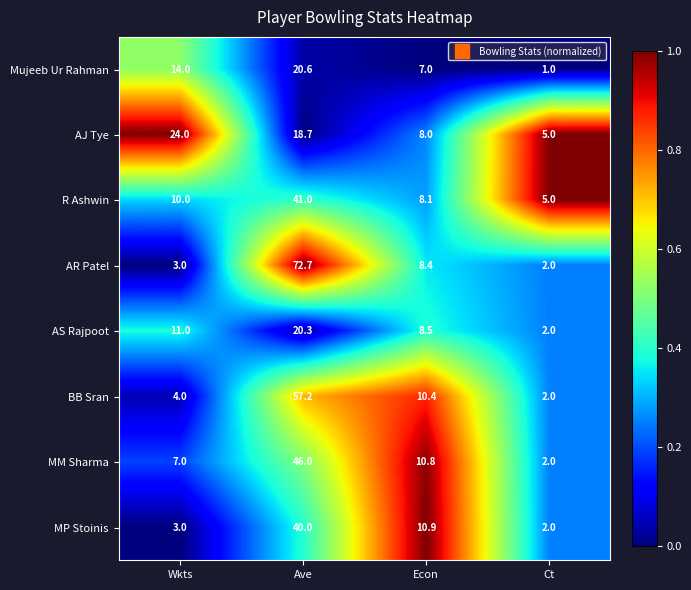

At which label does Mujeeb Ur Rahman reach its minimum?

Ct